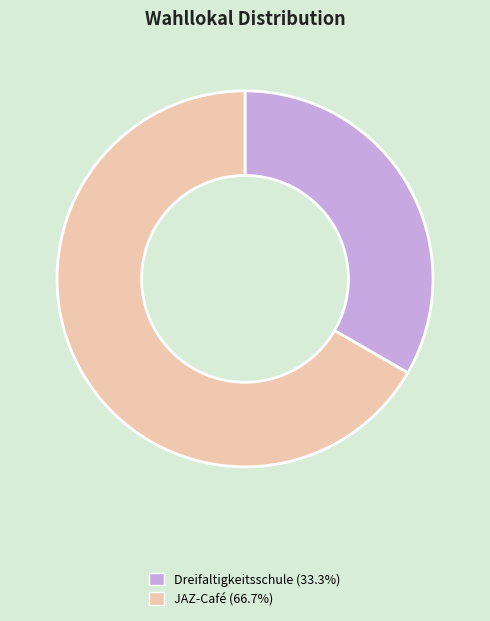

The Dreifaltigkeitsschule slice represents 33% of the pie. True or false?

True